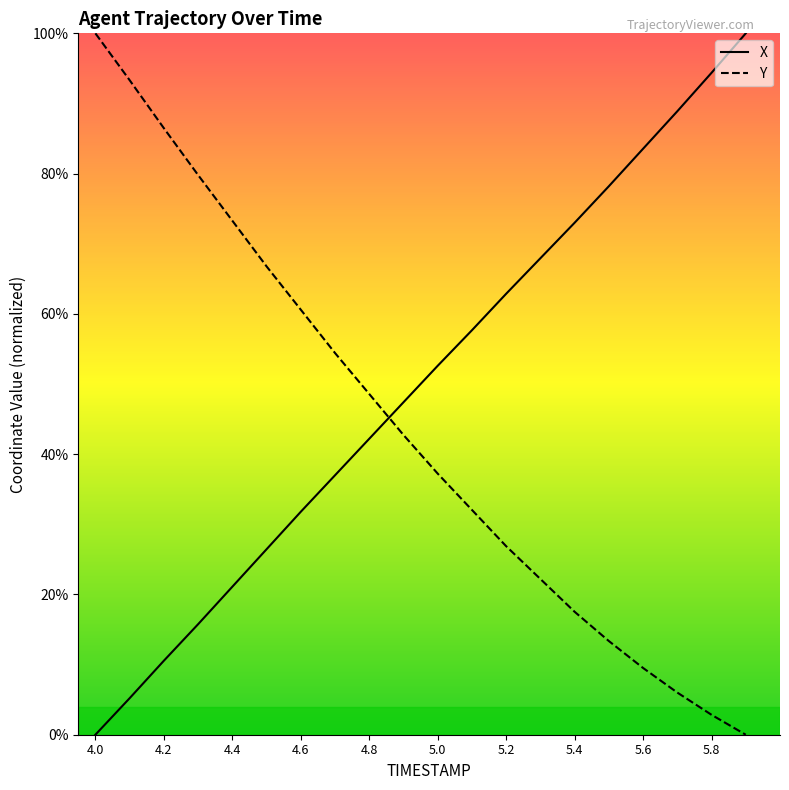

True or false: X has more than 0 points higher than both neighbors.

False